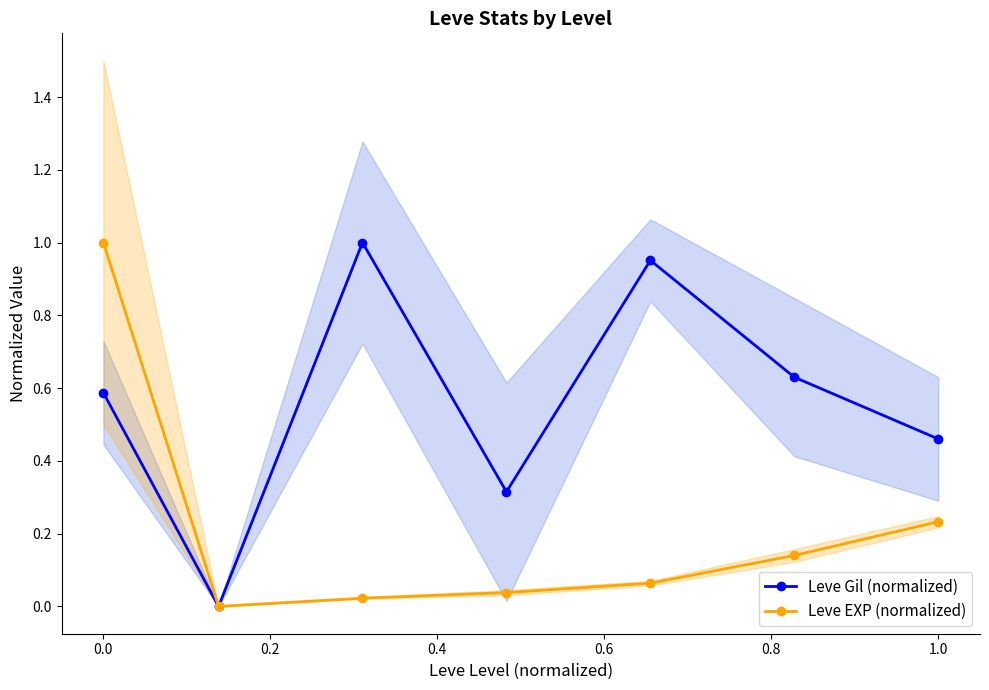

True or false: Leve EXP (normalized) has more than 0 interior local peaks.

False